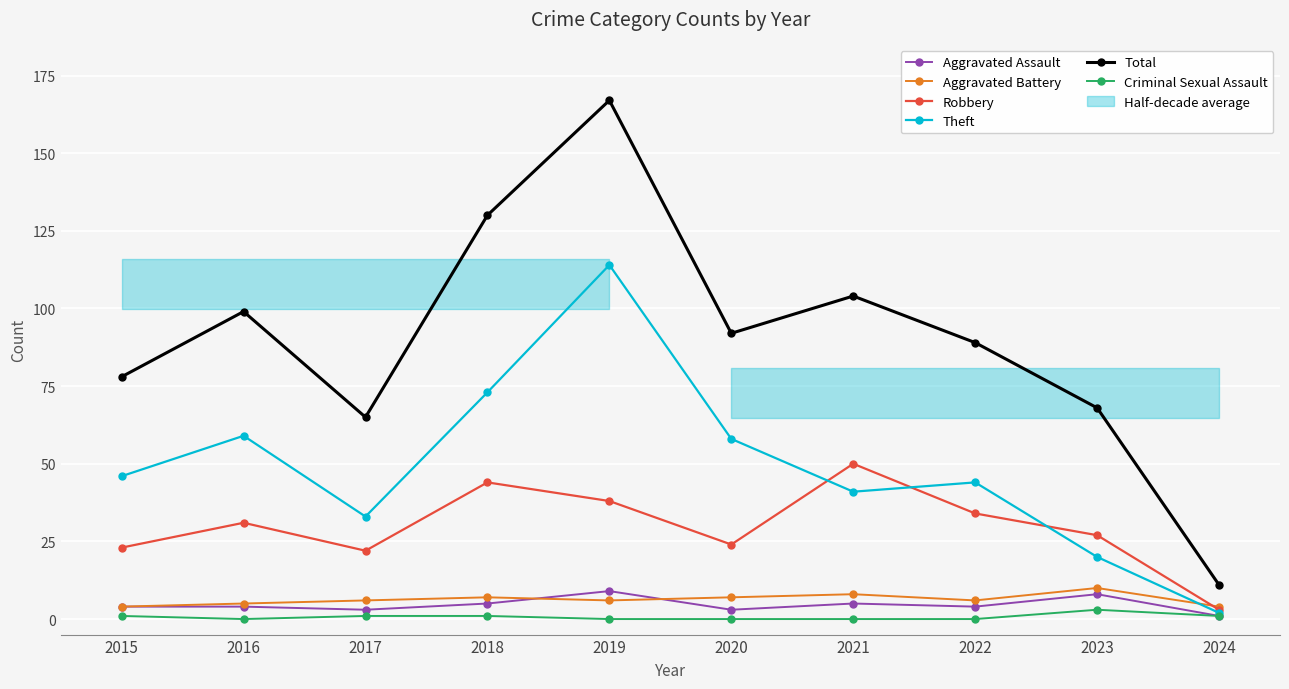

What is the total value across all series at 2016?

198